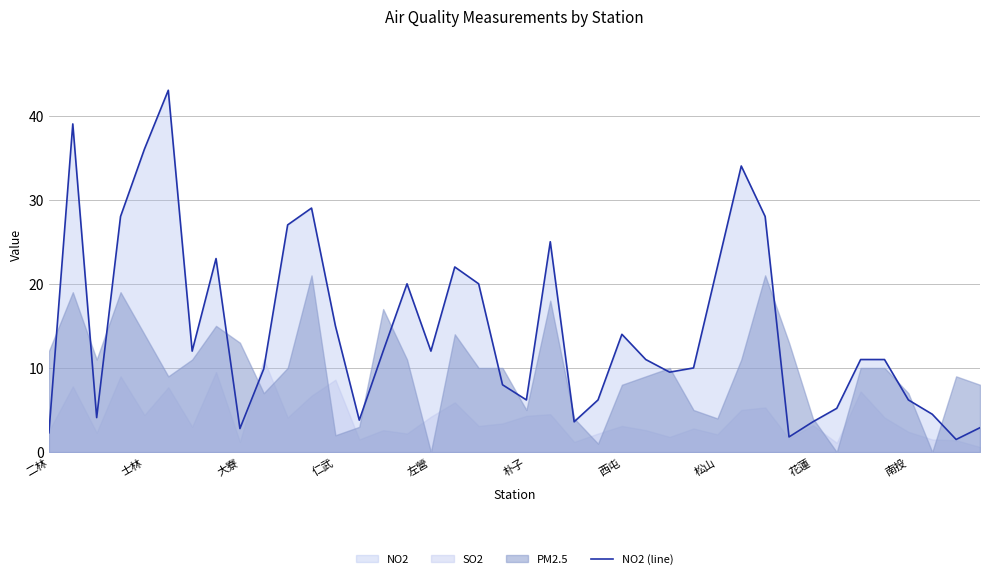

The value of NO2 (line) at 松山 is 22.0. True or false?

True